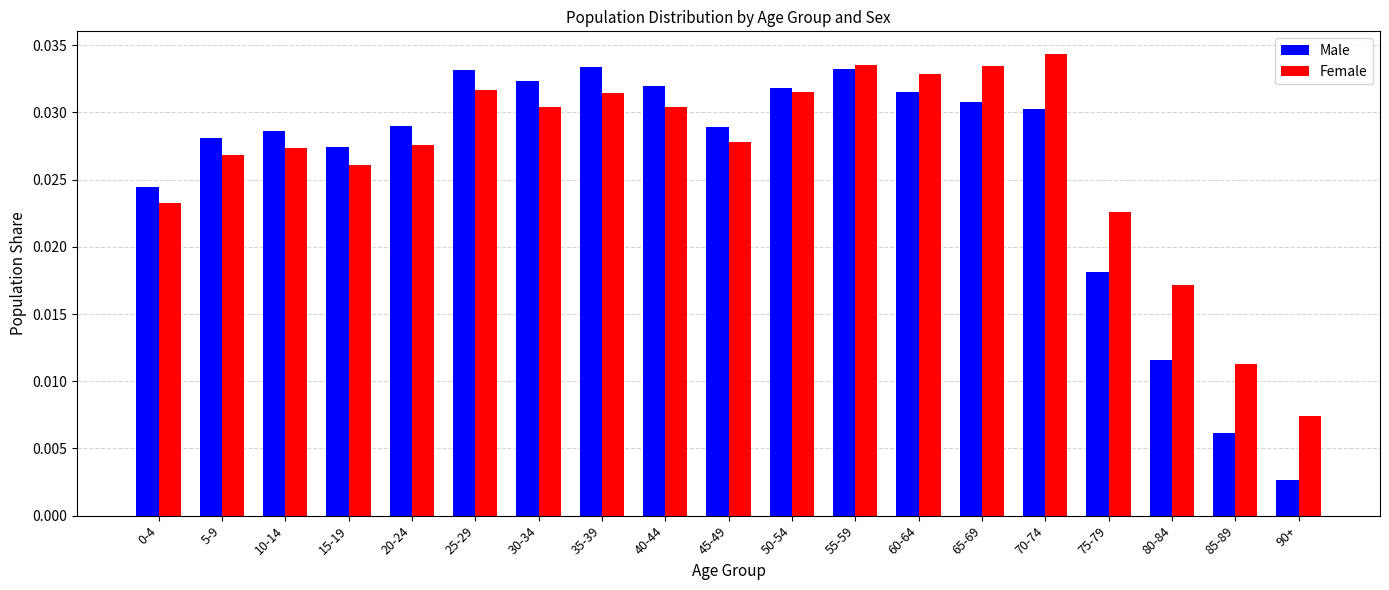

Which series has the widest spread of values?

Male